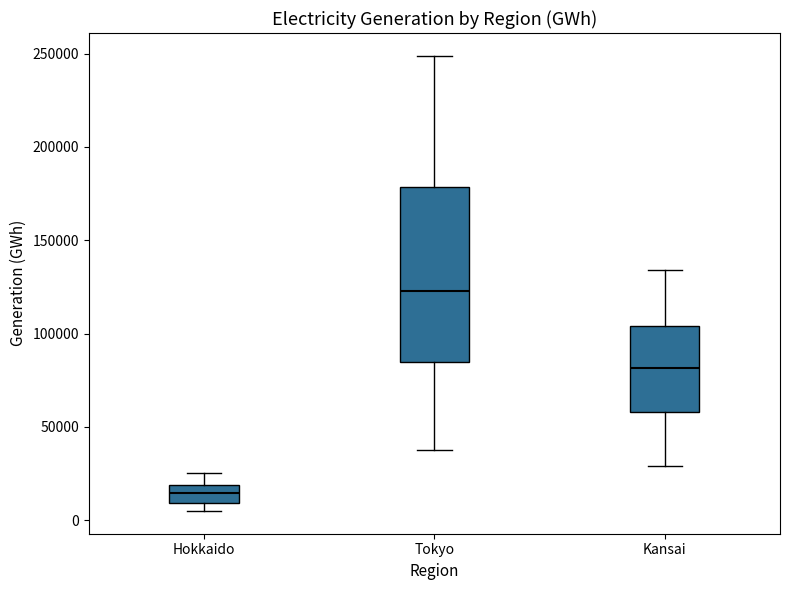

Comparing the boxes themselves (not the whiskers), which one is the tallest?

Tokyo